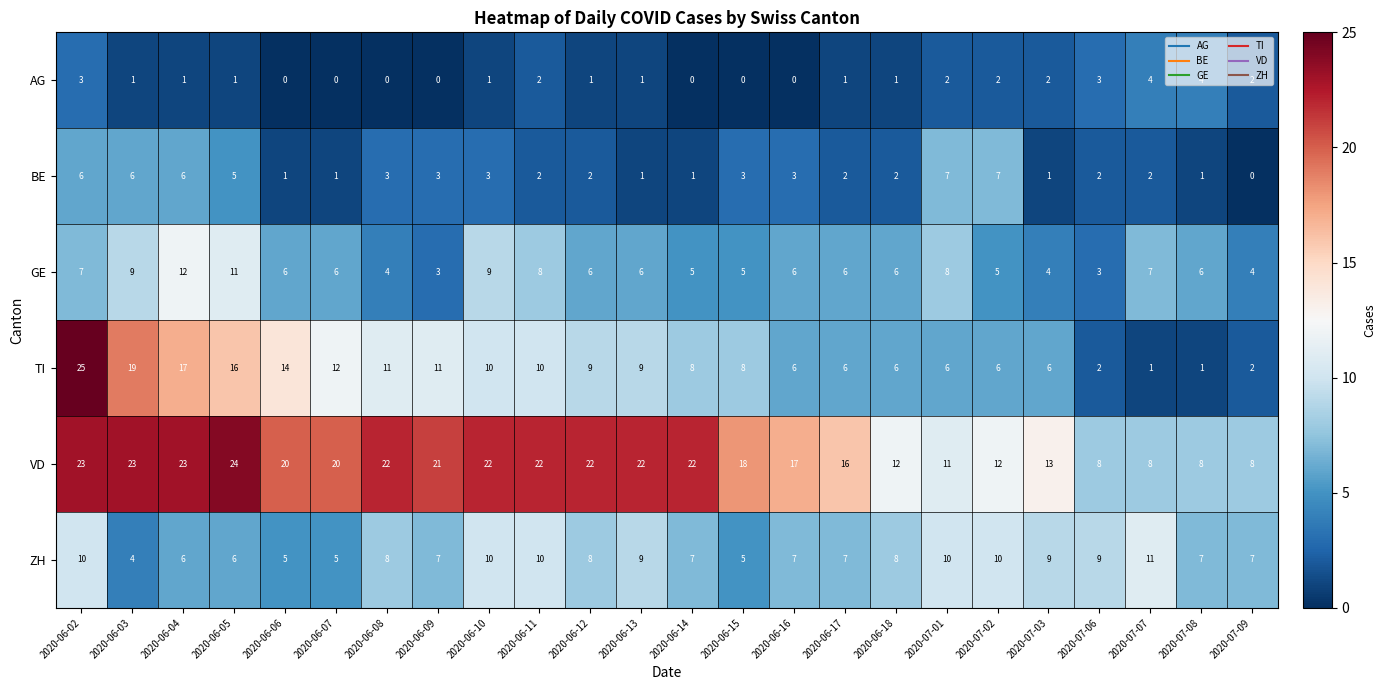

Is the value of AG at 2020-06-07 greater than the value of GE at 2020-07-02?

No